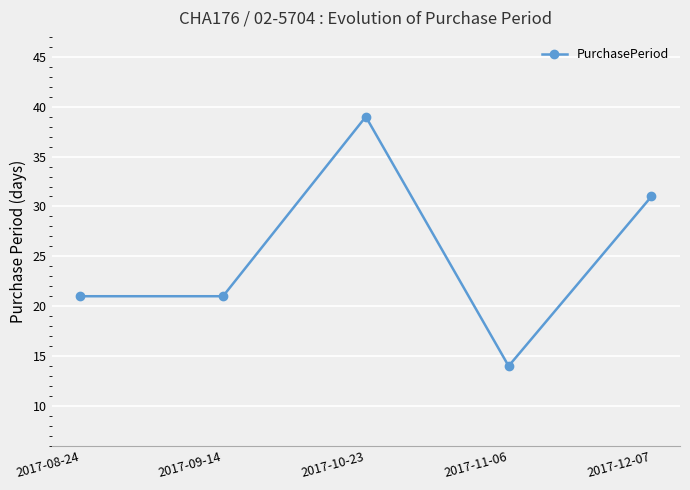

What value does the data have at 2017-09-14, to the nearest 5?

20